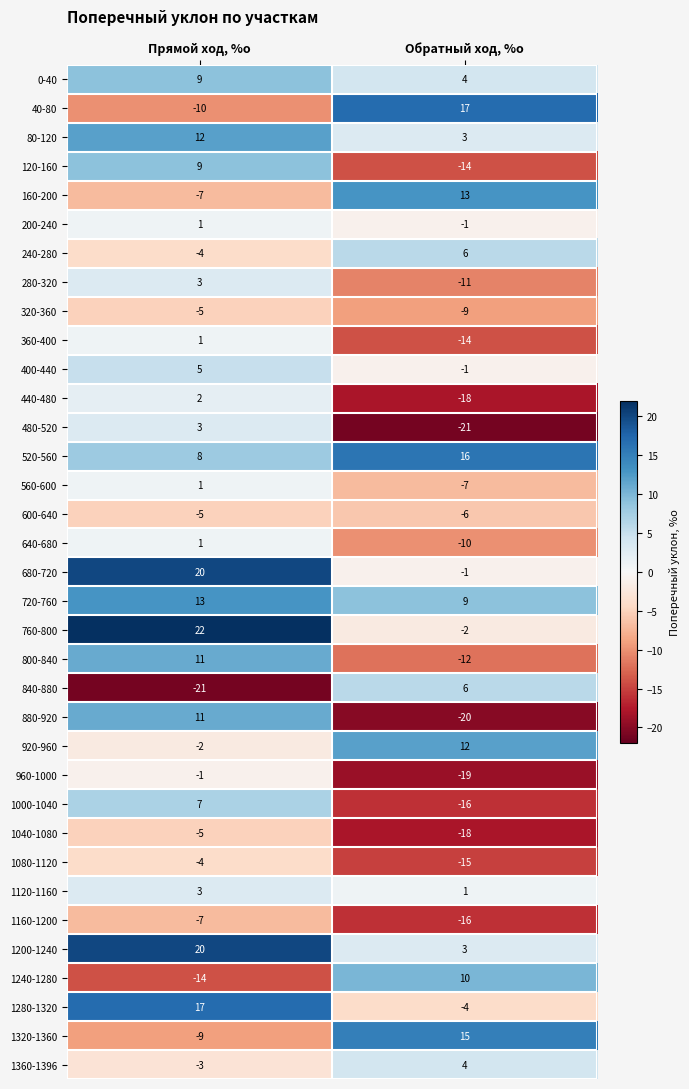

At which category is the sum across all series the highest?

Прямой ход, %о